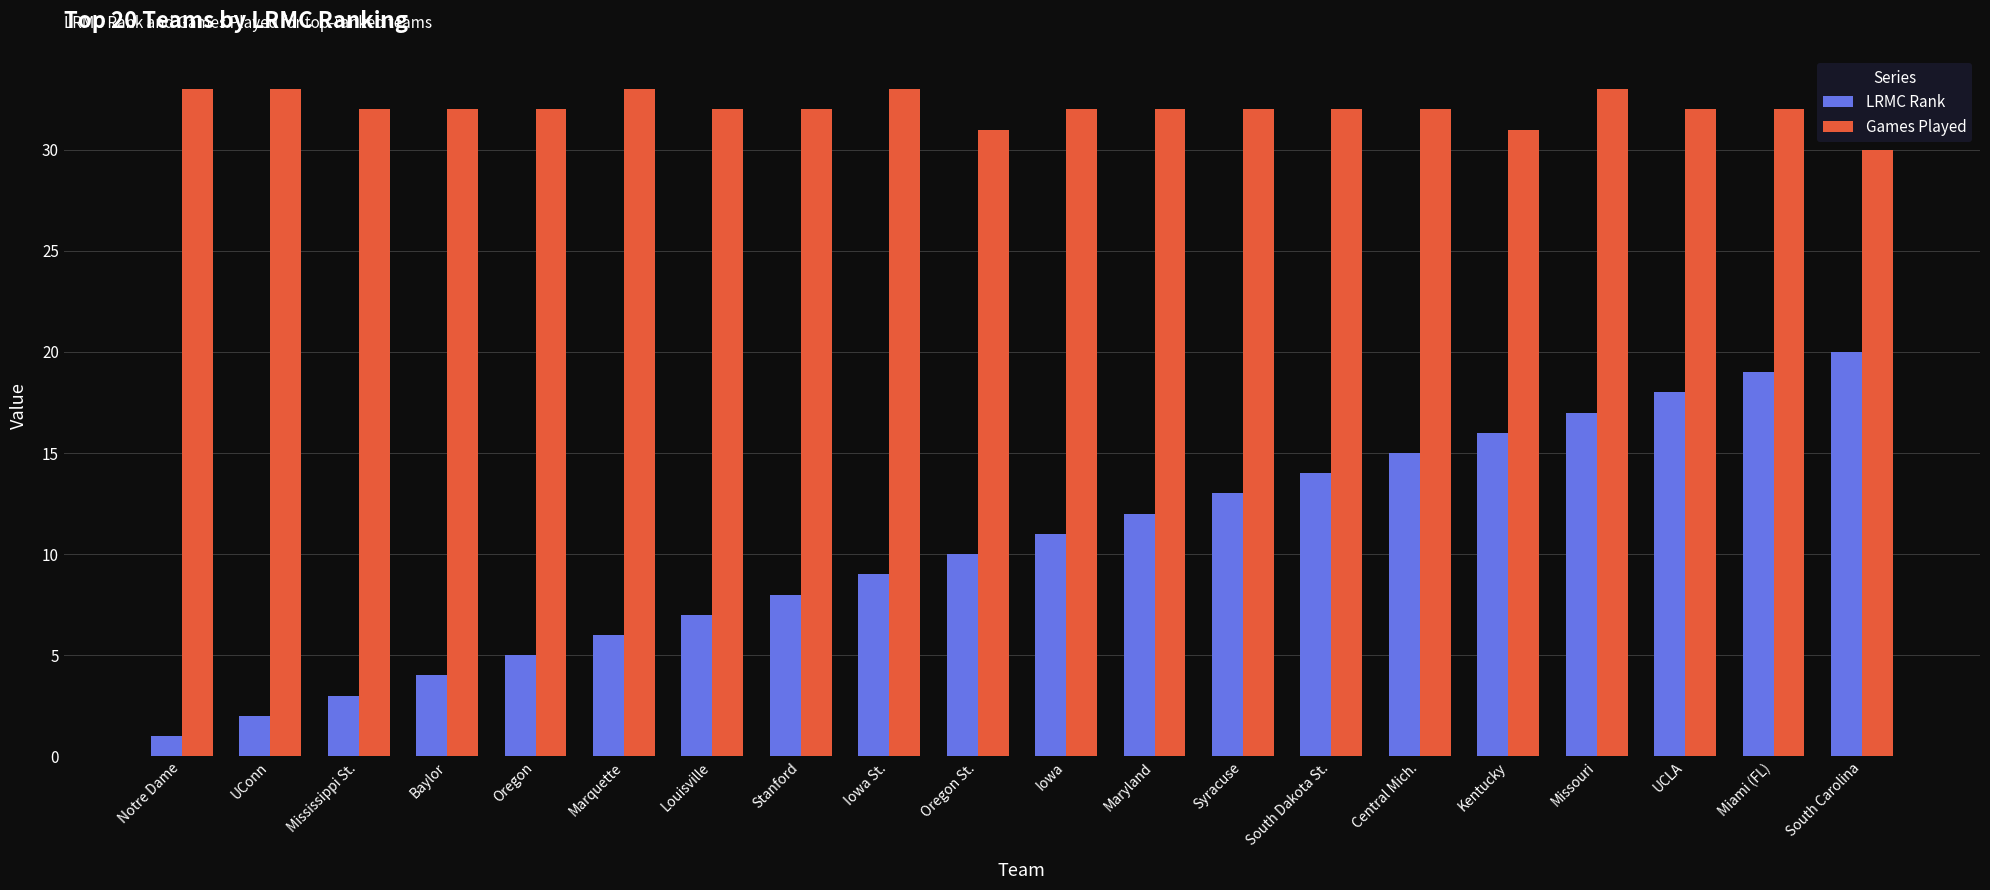

Reading left to right, extract all data points from this chart.

LRMC Rank: 1	2	3	4	5	6	7	8	9	10	11	12	13	14	15	16	17	18	19	20
Games Played: 33	33	32	32	32	33	32	32	33	31	32	32	32	32	32	31	33	32	32	30